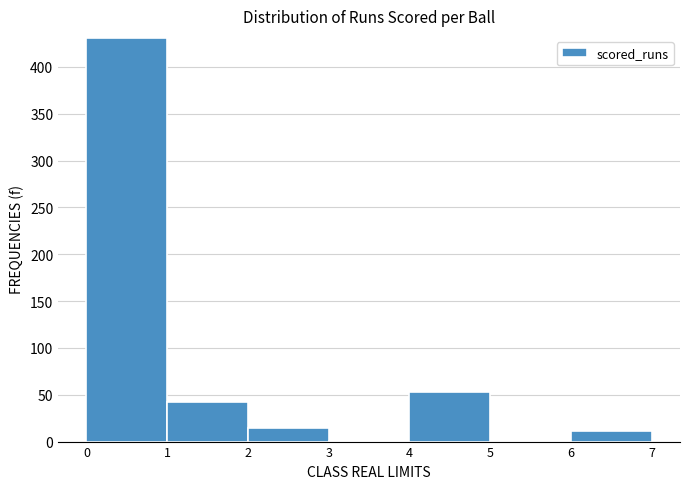

How tall is the bar that spans 2 to 3 on the x-axis? The values are not printed on the chart, so give them approximately, as read against the axis.

15